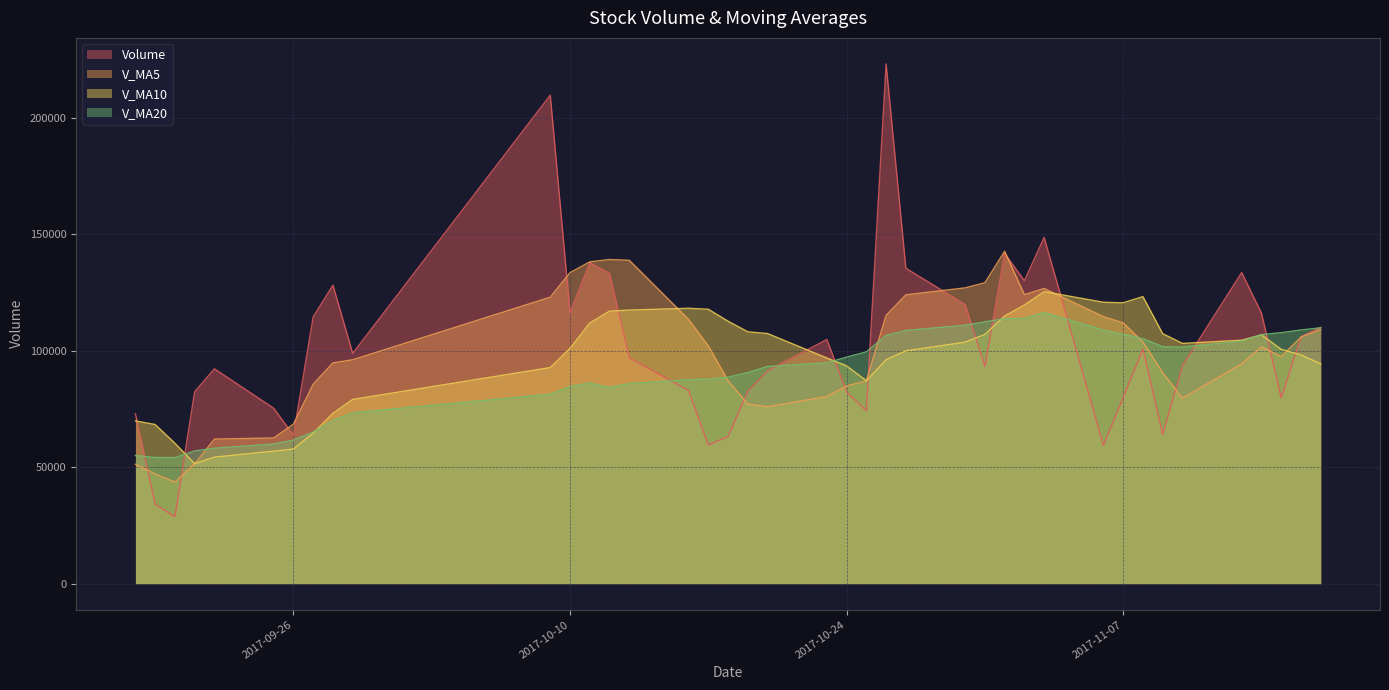

What is the average value of the v_ma10 series?

96659.5